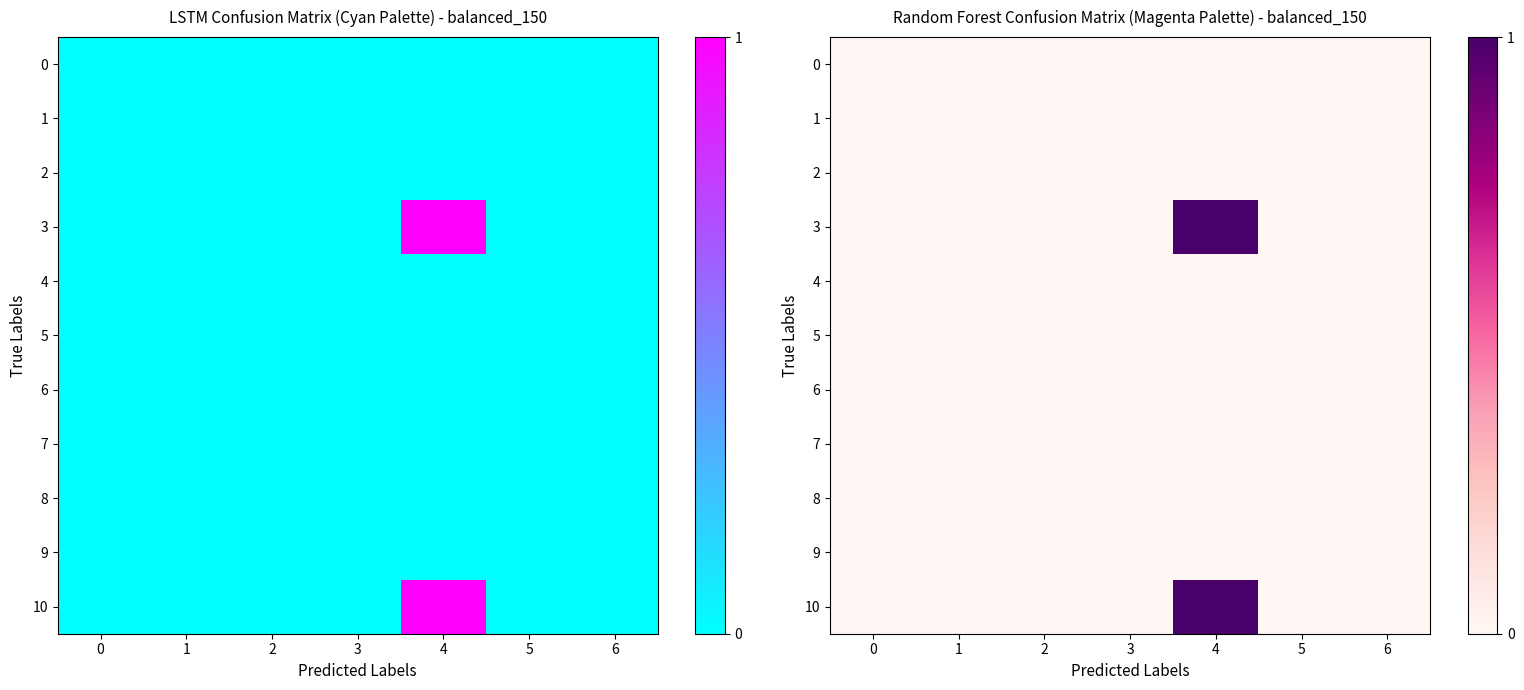

What is the difference between the highest and lowest values at 4?

1